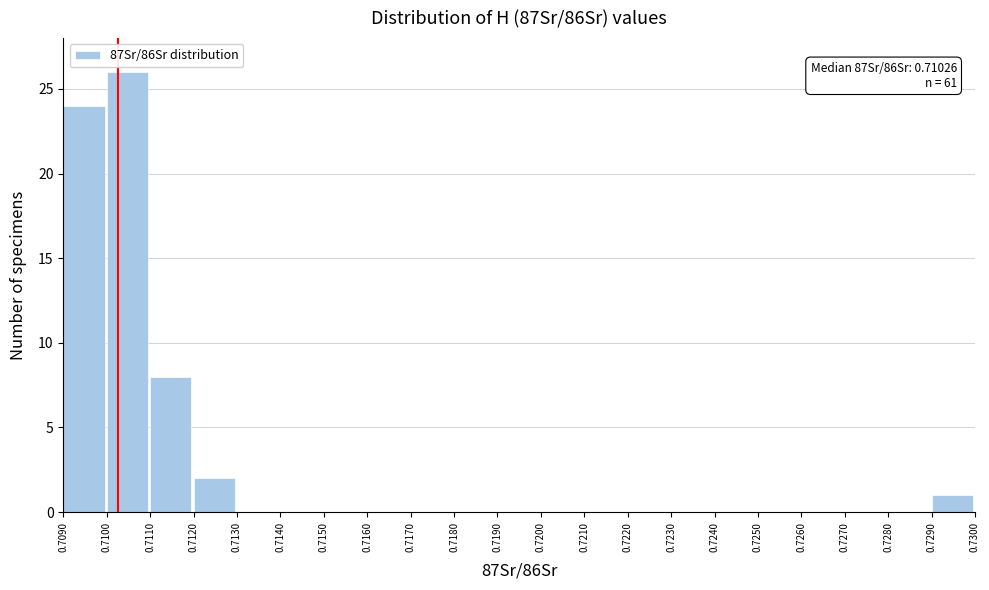

Which range on the x-axis has the tallest bar?

0.7100 to 0.7110